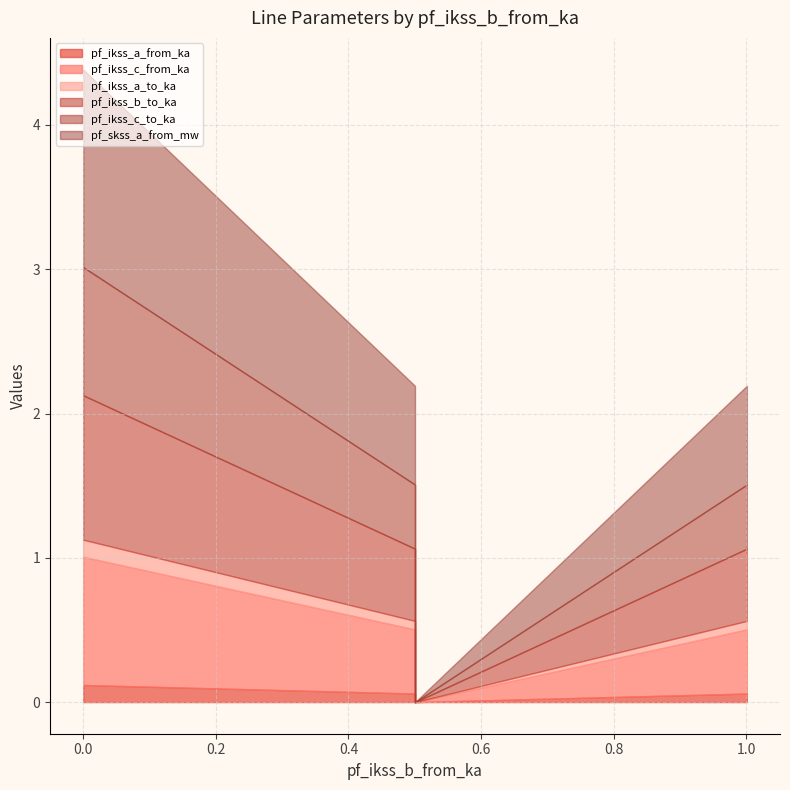

Reading right to left, extract all data points from this chart.

pf_ikss_a_from_ka: 0.5004104986865383=0.0	0.5004104986865383=0.1	1.000820997407827=0.1	0.0=0.1
pf_ikss_c_from_ka: 0.5004104986865383=0.0	0.5004104986865383=0.4	1.000820997407827=0.4	0.0=0.9
pf_ikss_a_to_ka: 0.5004104986865383=0.0	0.5004104986865383=0.1	1.000820997407827=0.1	0.0=0.1
pf_ikss_b_to_ka: 0.5004104986865383=0.0	0.5004104986865383=0.5	1.000820997407827=0.5	0.0=1.0
pf_ikss_c_to_ka: 0.5004104986865383=0.0	0.5004104986865383=0.4	1.000820997407827=0.4	0.0=0.9
pf_skss_a_from_mw: 0.5004104986865383=0.0	0.5004104986865383=0.7	1.000820997407827=0.7	0.0=1.4